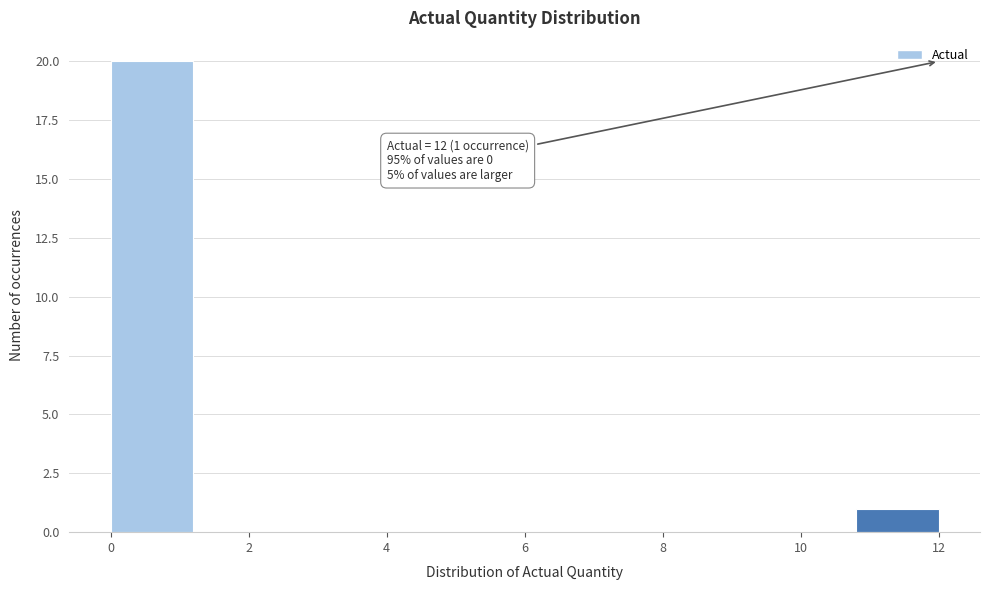

Over which range of the x-axis is the bar tallest?

0.0 to 1.2